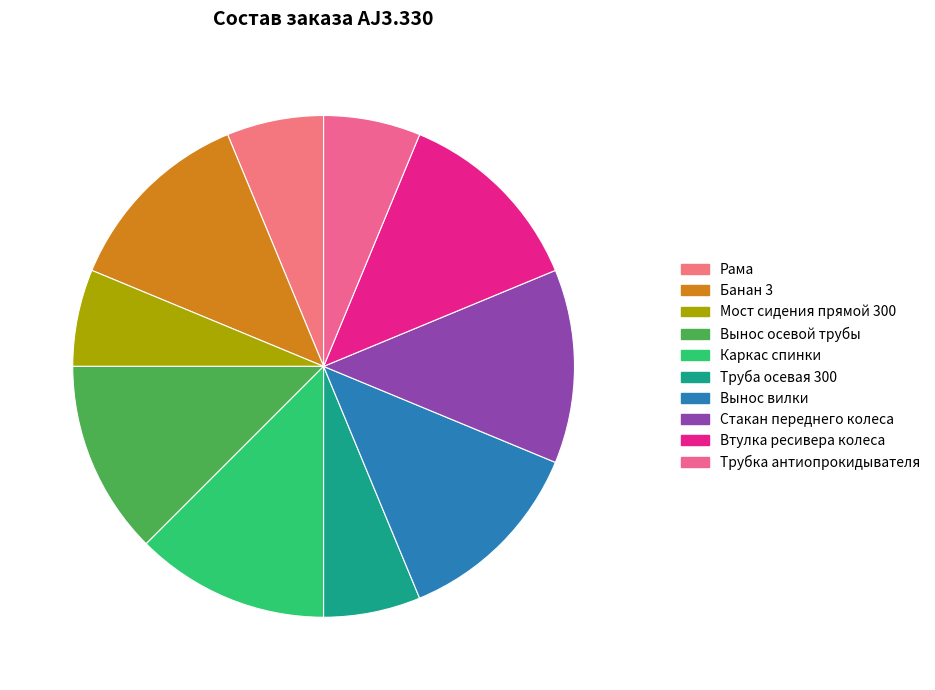

Is there a majority slice in this chart?

No